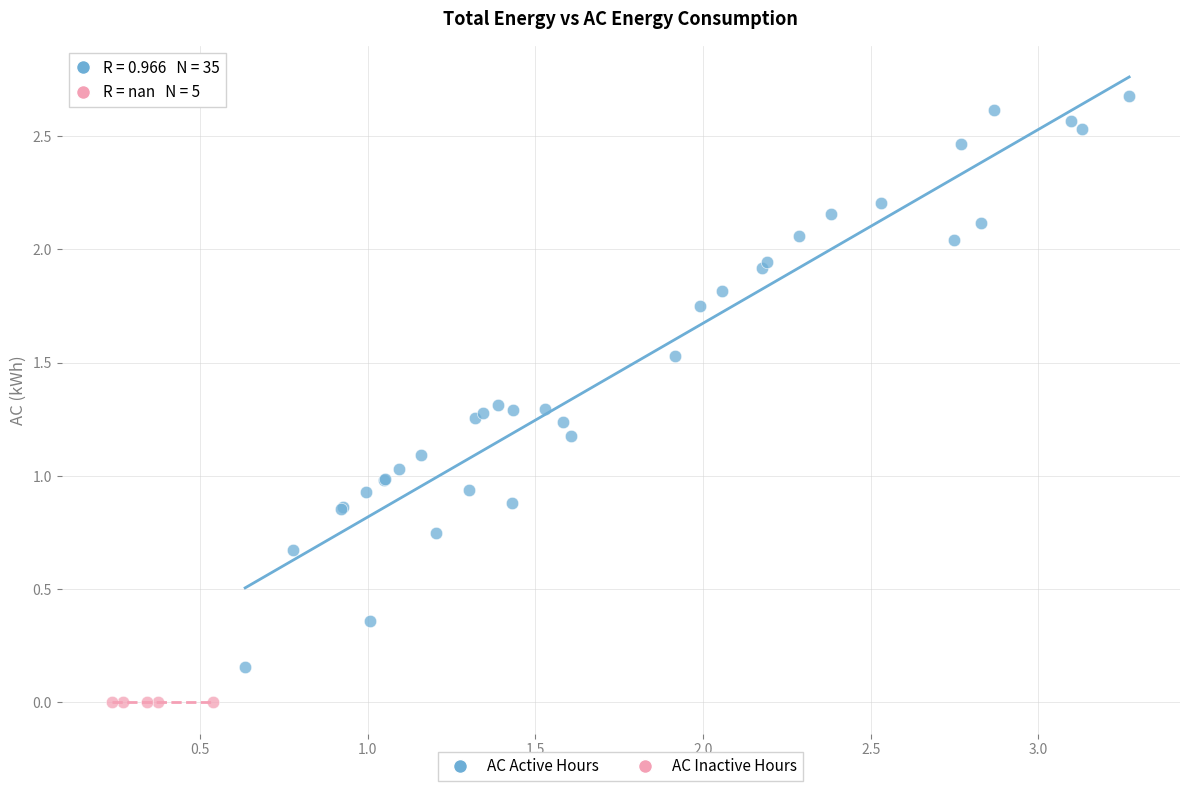

Which series reaches the minimum Y coordinate?

AC Inactive Hours